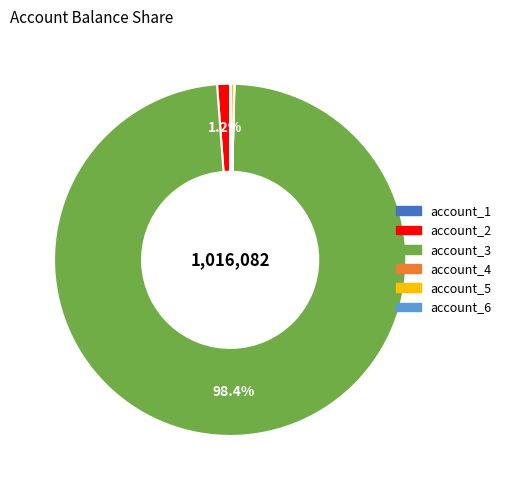

The account_3 slice represents 98% of the pie. True or false?

True